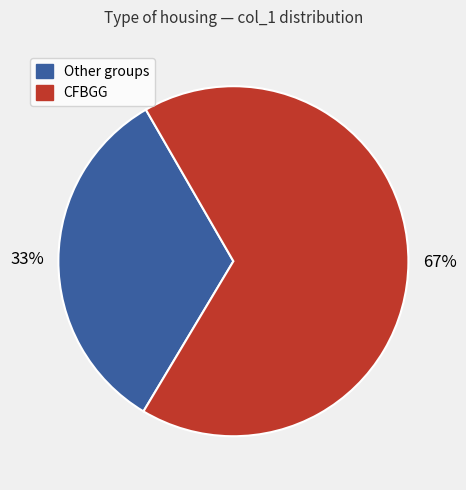

How many segments does this pie chart have?

2